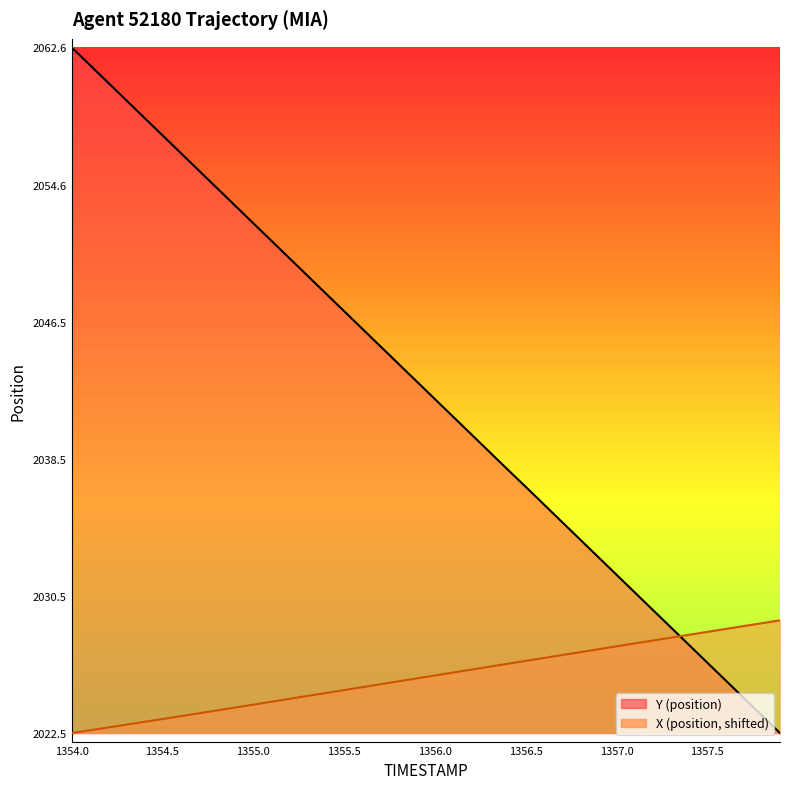

Which category has the highest value across all series?

1354.0